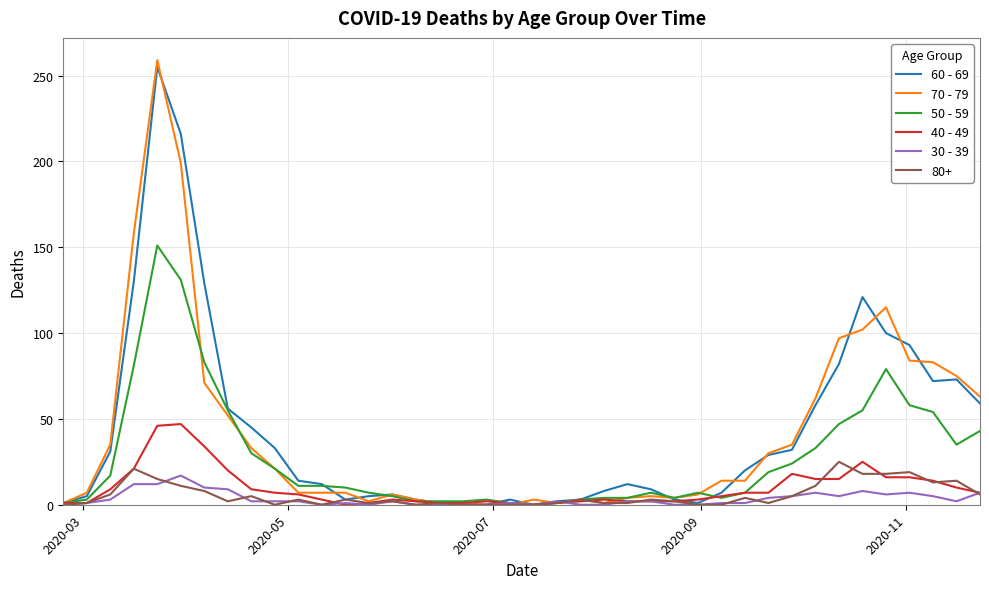

Which series has the largest range (max minus min)?

70 - 79